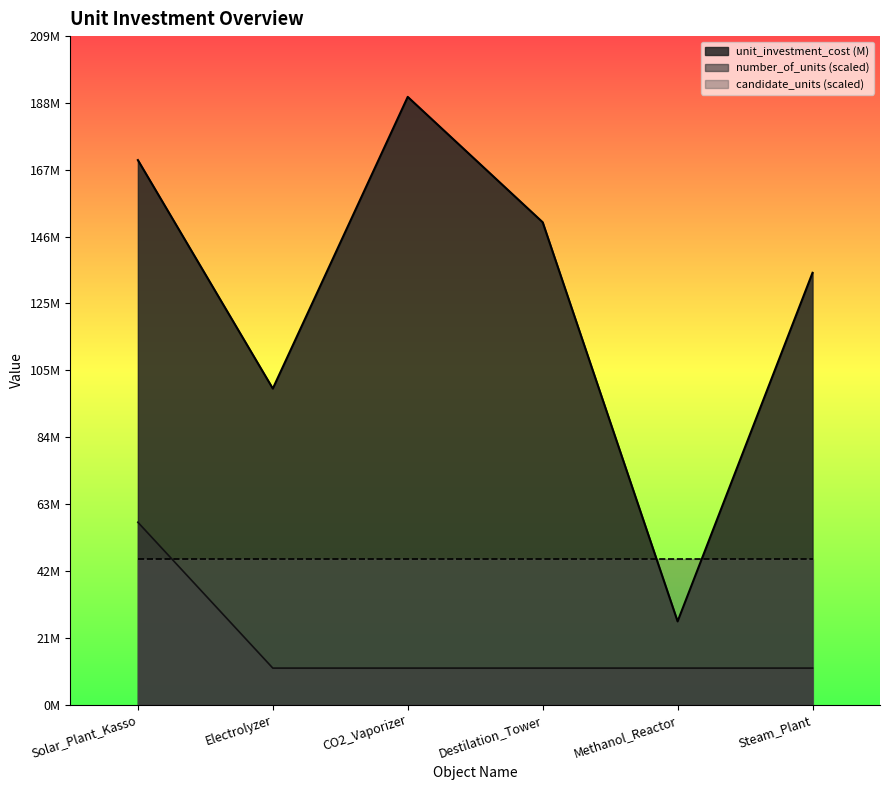

The value of unit_investment_cost at Destilation_Tower is 50.0. True or false?

False